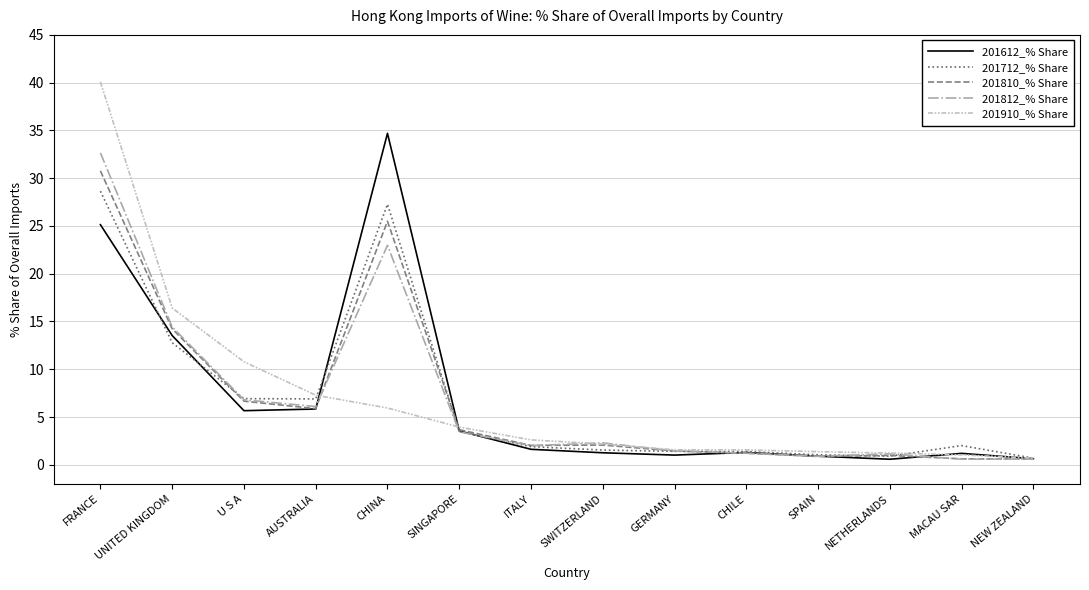

What is the difference between the highest and lowest values at SPAIN?

0.5